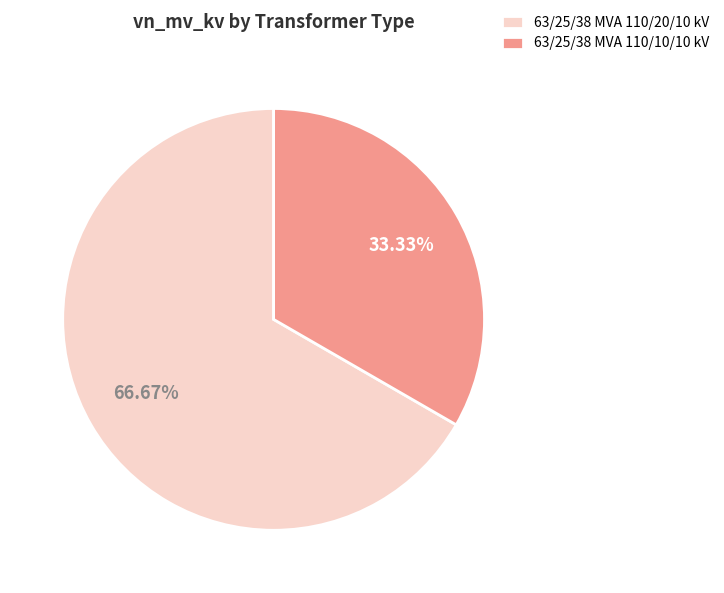

Count the number of slices in the pie.

2